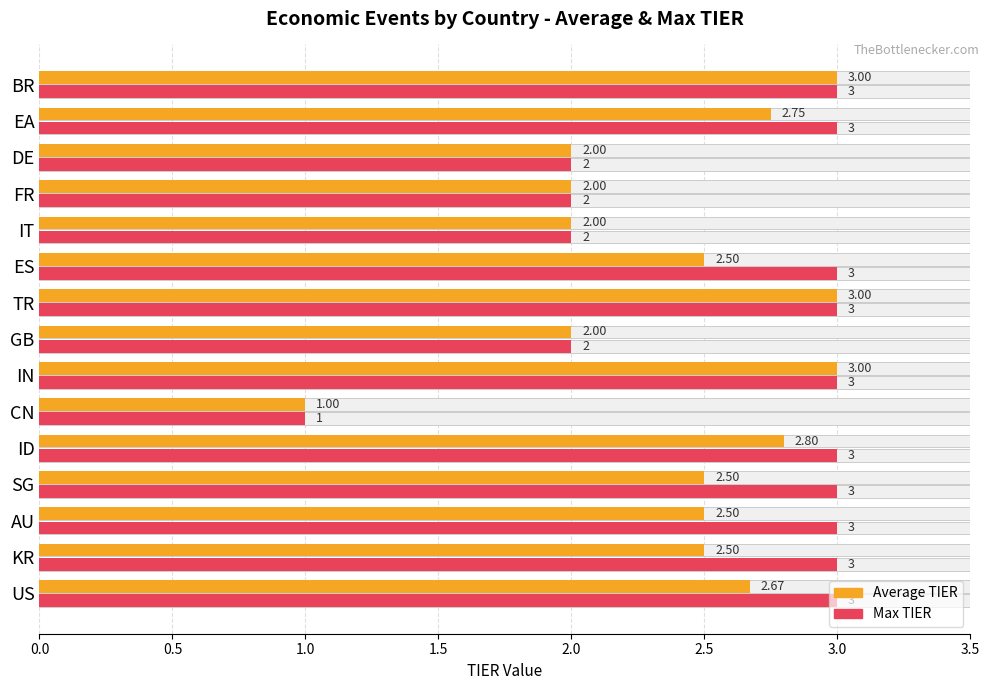

Which series has the largest total across all categories?

Max TIER